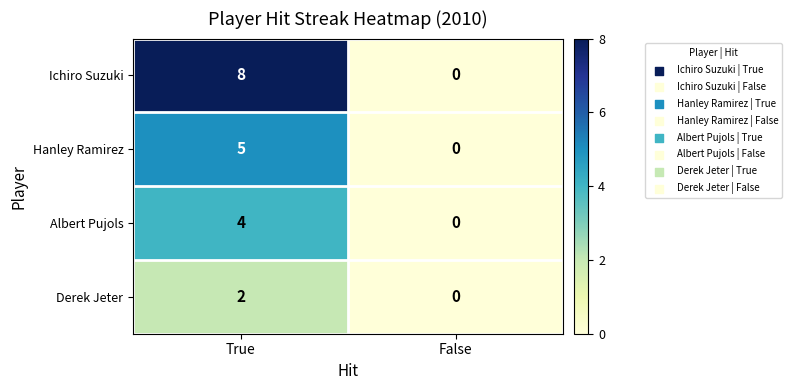

What is the sum of the Albert Pujols values at True and False?

4